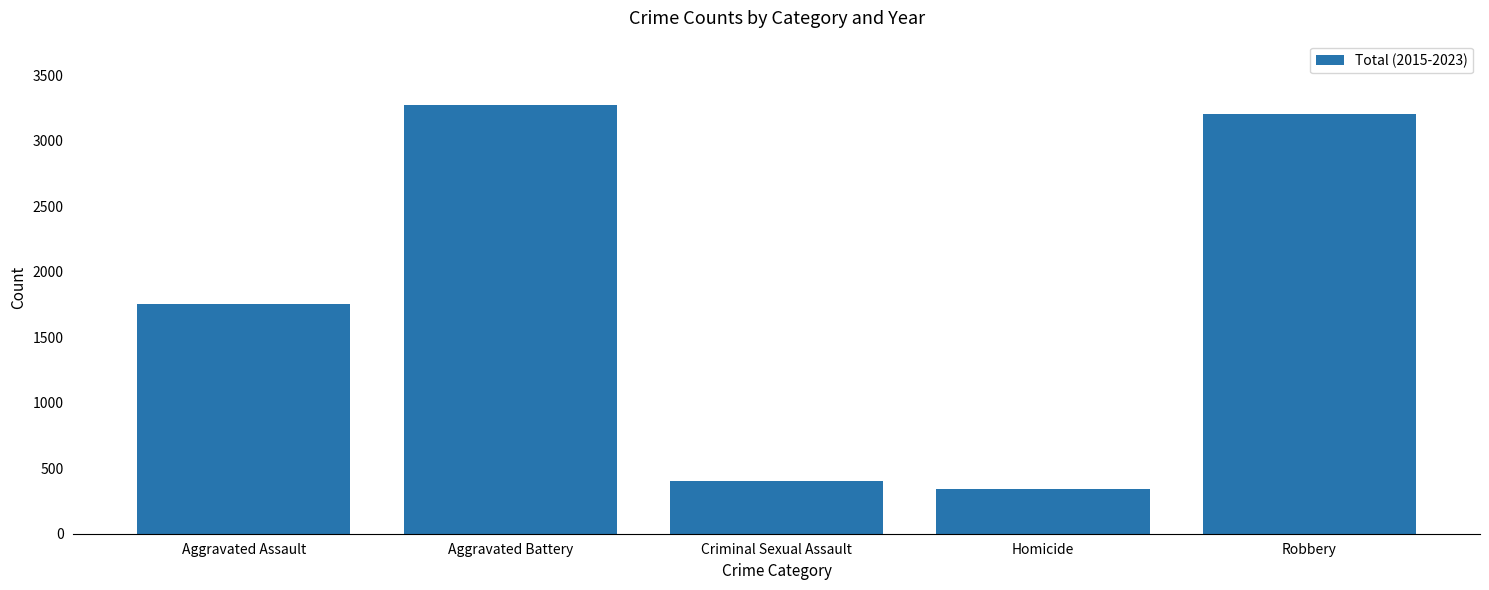

How many bars are there in total?

5